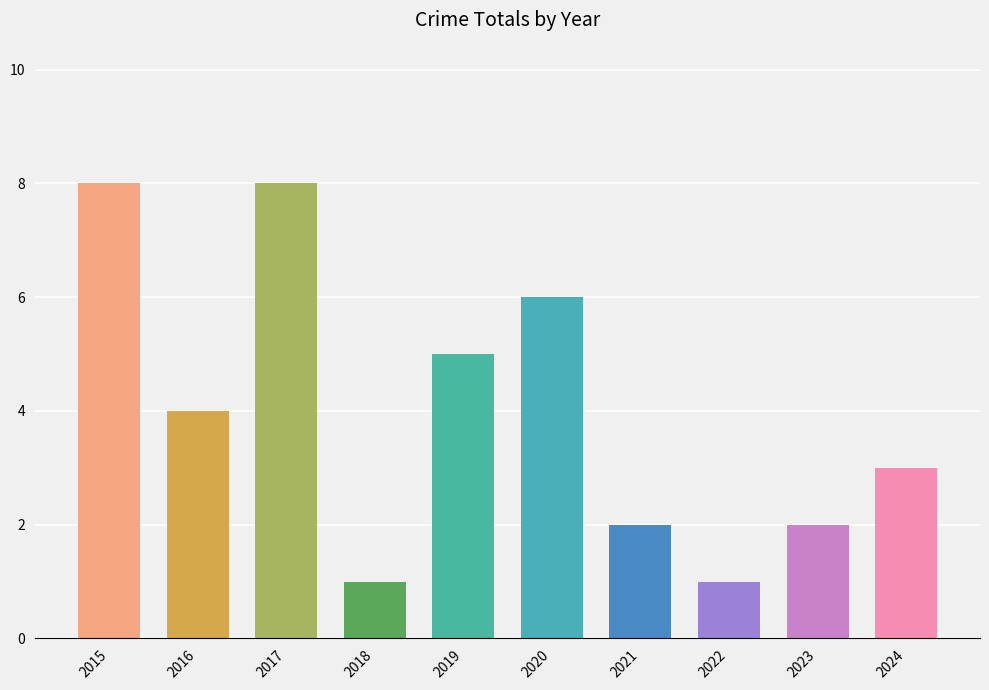

Is it true that the value at 2024 is 4?

False